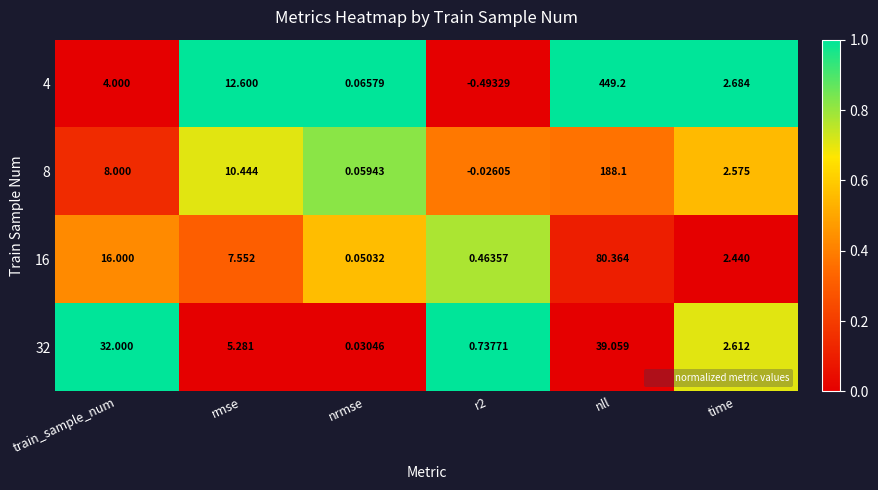

At which label does 32 reach its peak?

nll